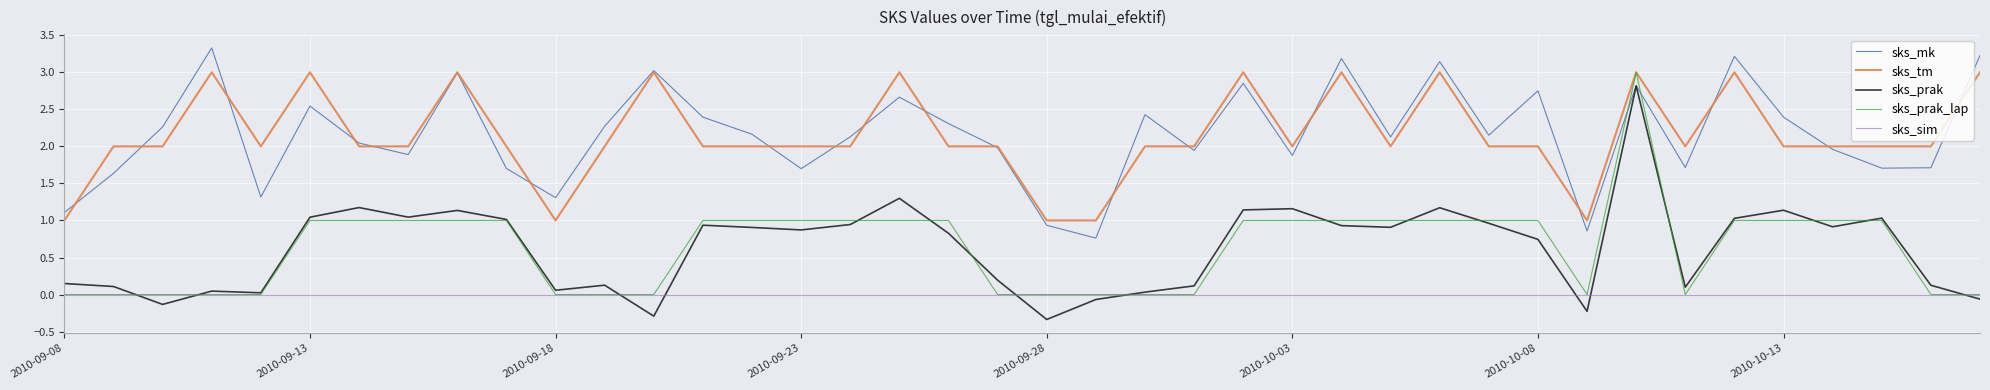

What is the sum of all sks_prak_lap values?

25.0